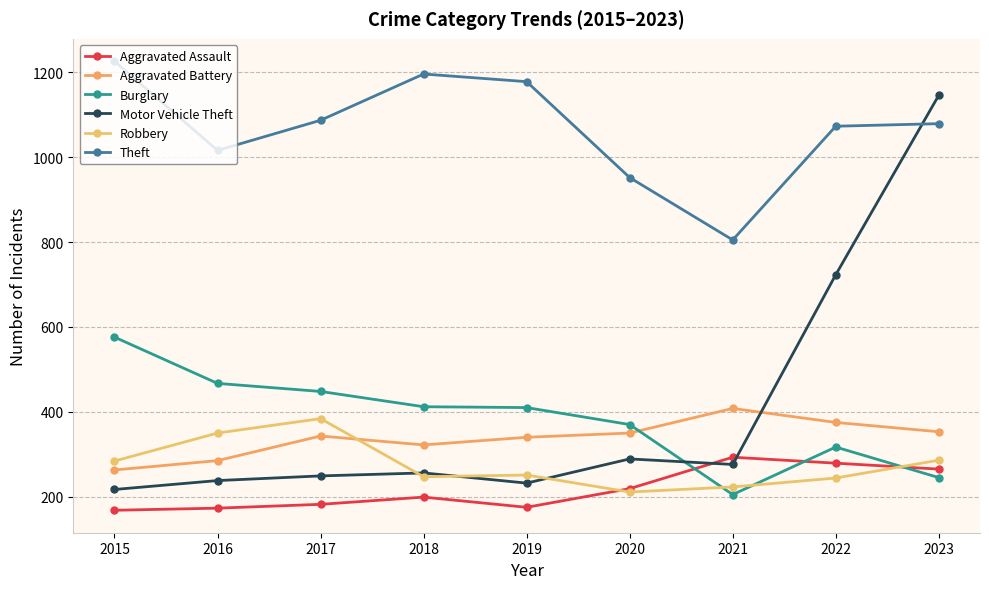

Does the chart have visible grid lines?

Yes